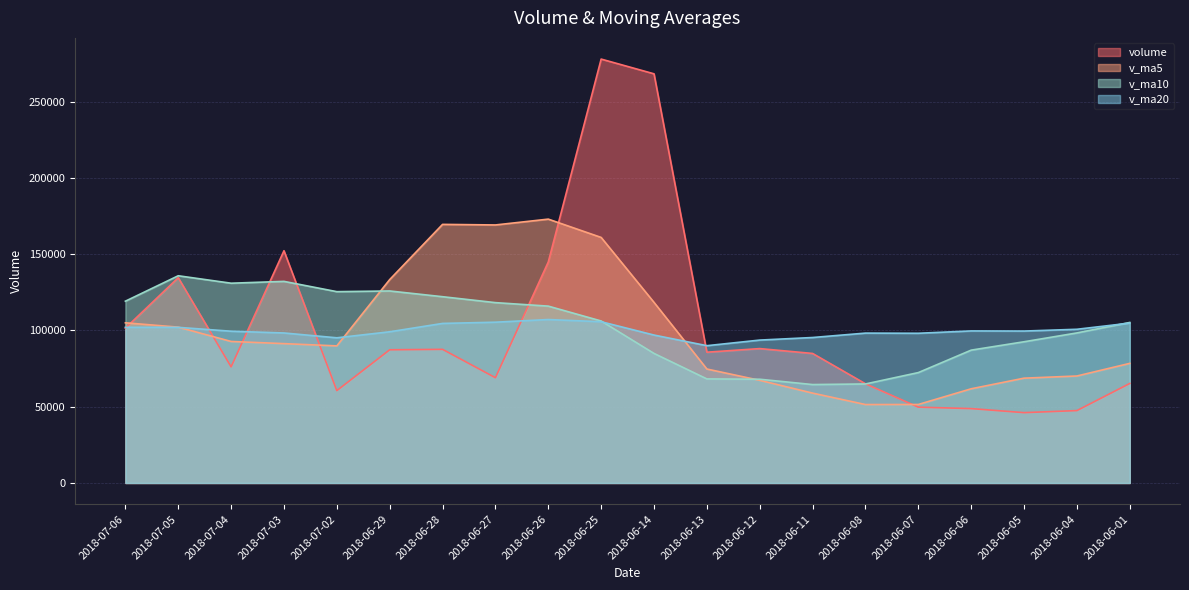

How many intersections are there between volume and v_ma10?

4